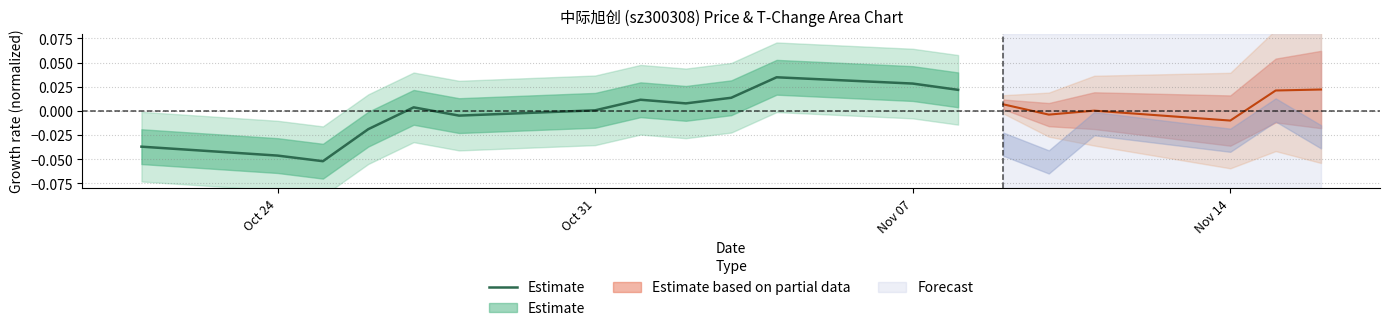

How many values are below zero?

5